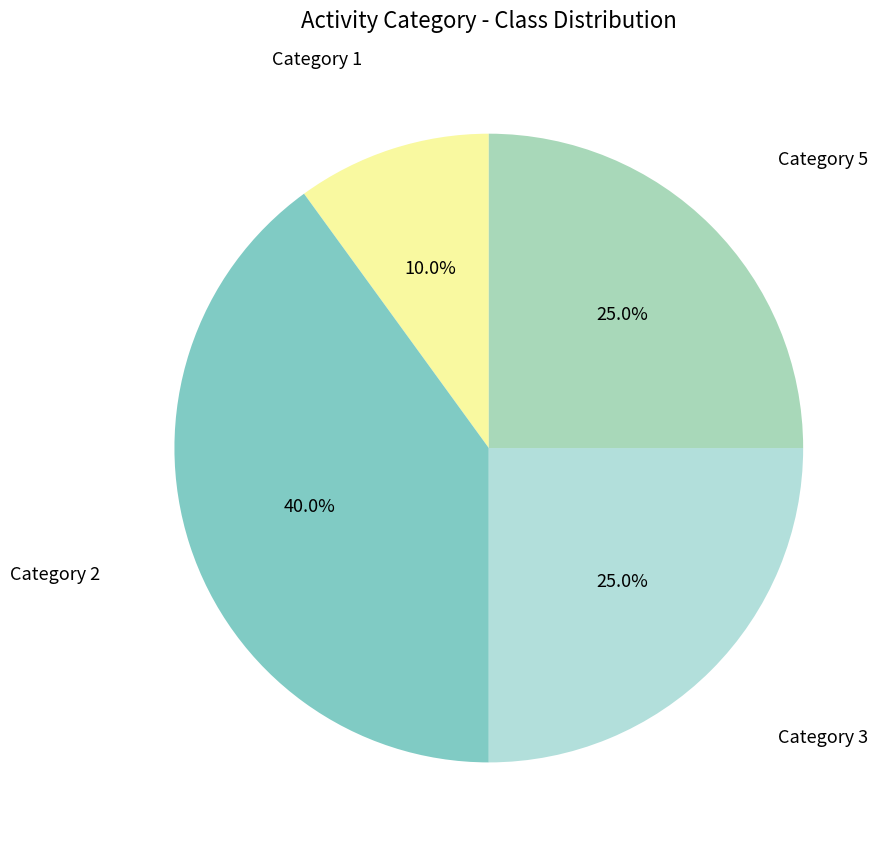

Combined, what portion of the pie is Category 1 and Category 2?

50.0%